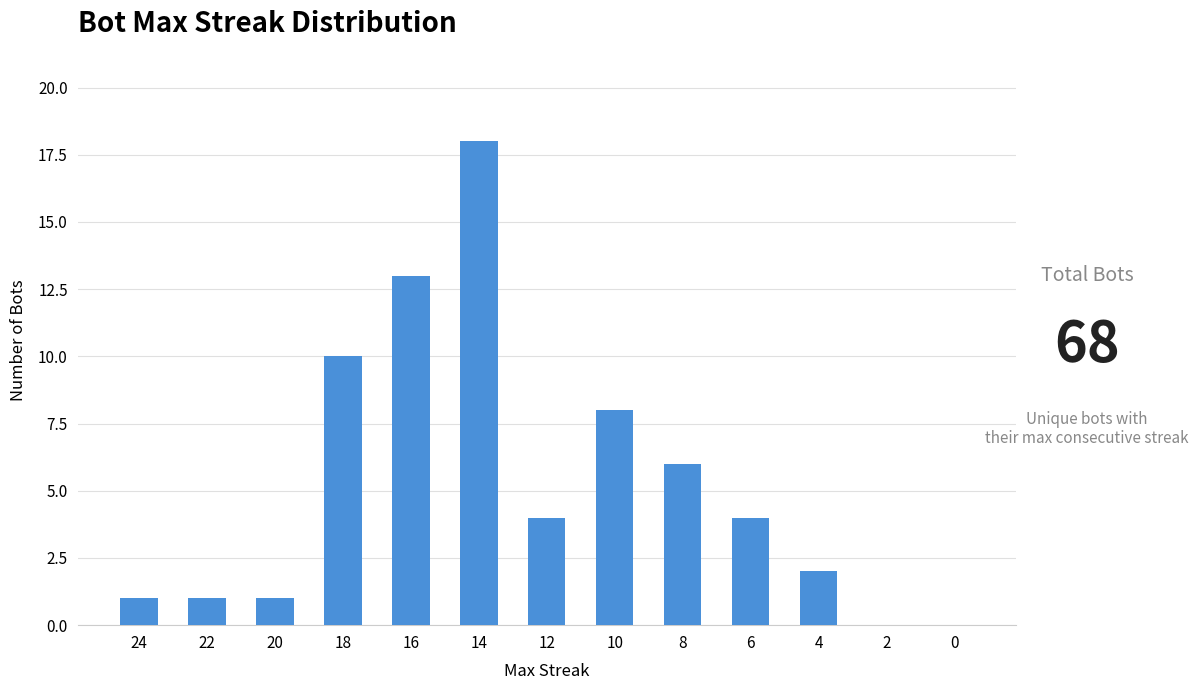

Which category has the highest value across all series?

14